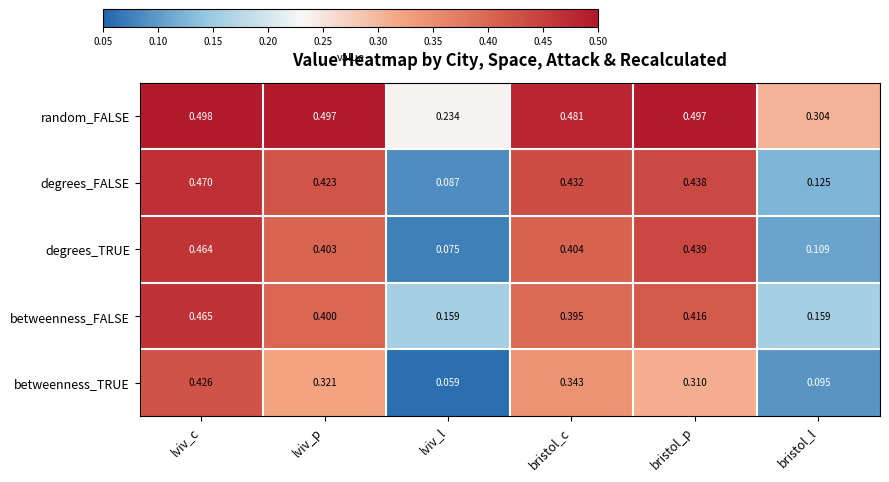

At which label does betweenness_TRUE reach its peak?

lviv_c